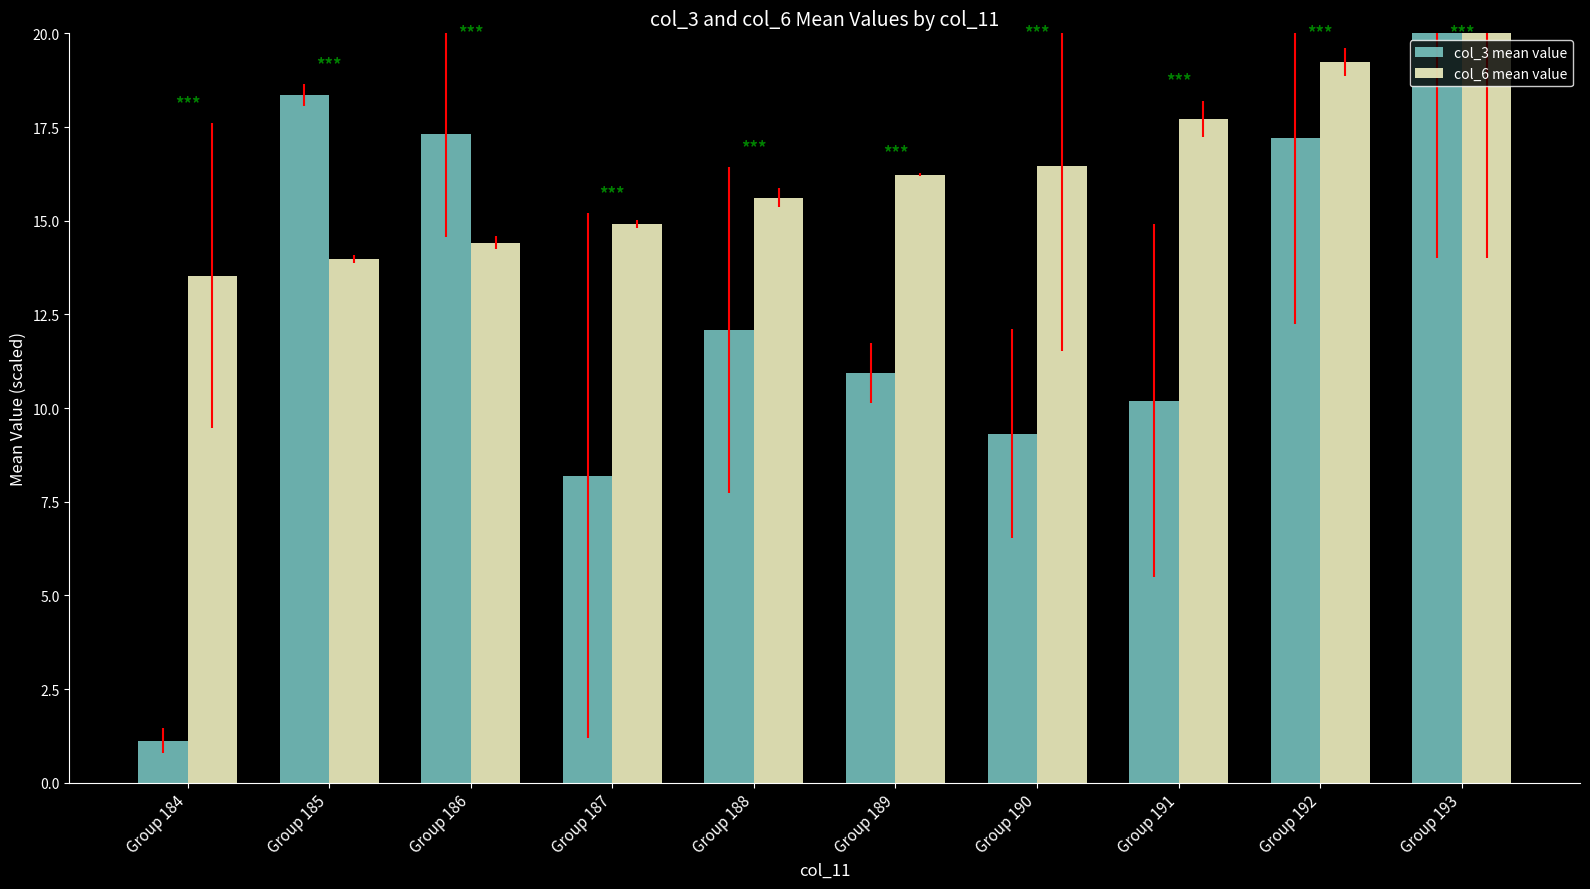

Which category has the highest value in the col_3 mean value series?

Group 193